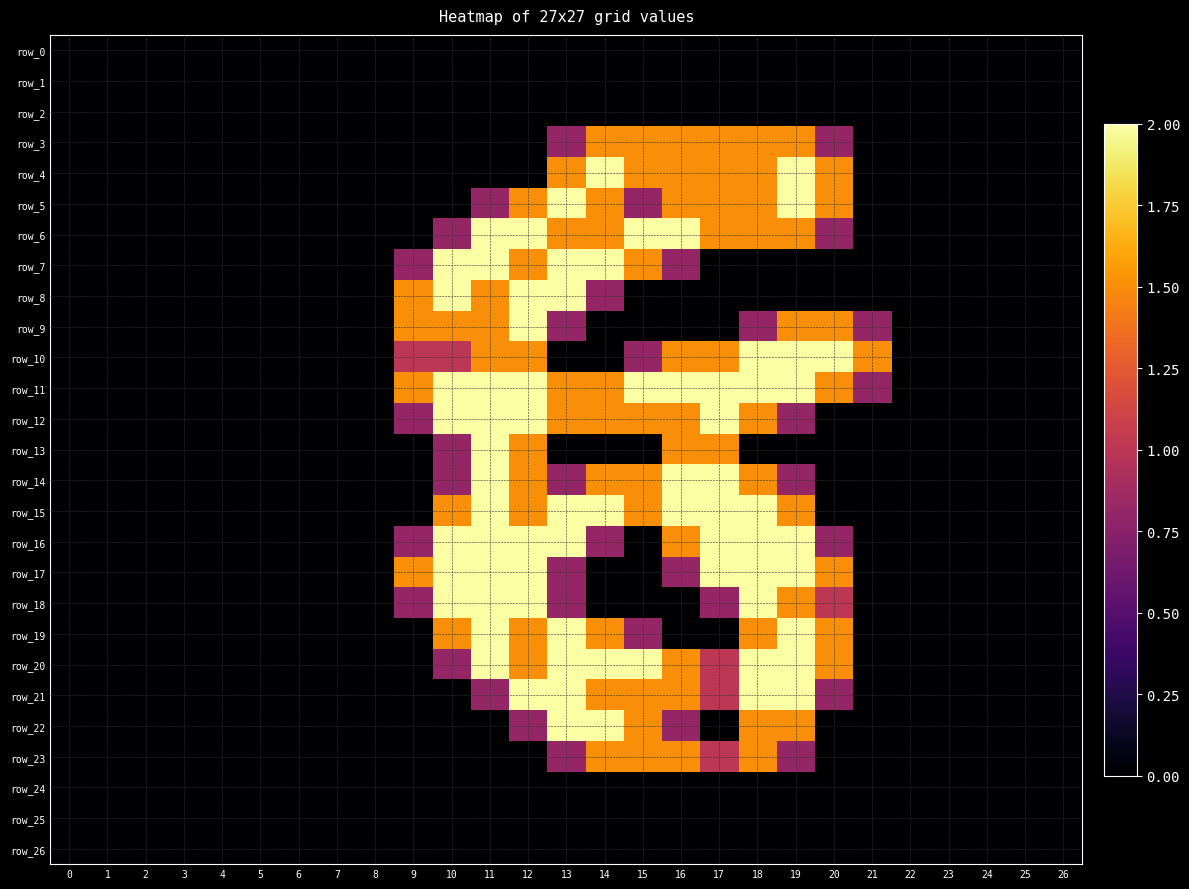

Which has a higher value, 15 or 18?

15